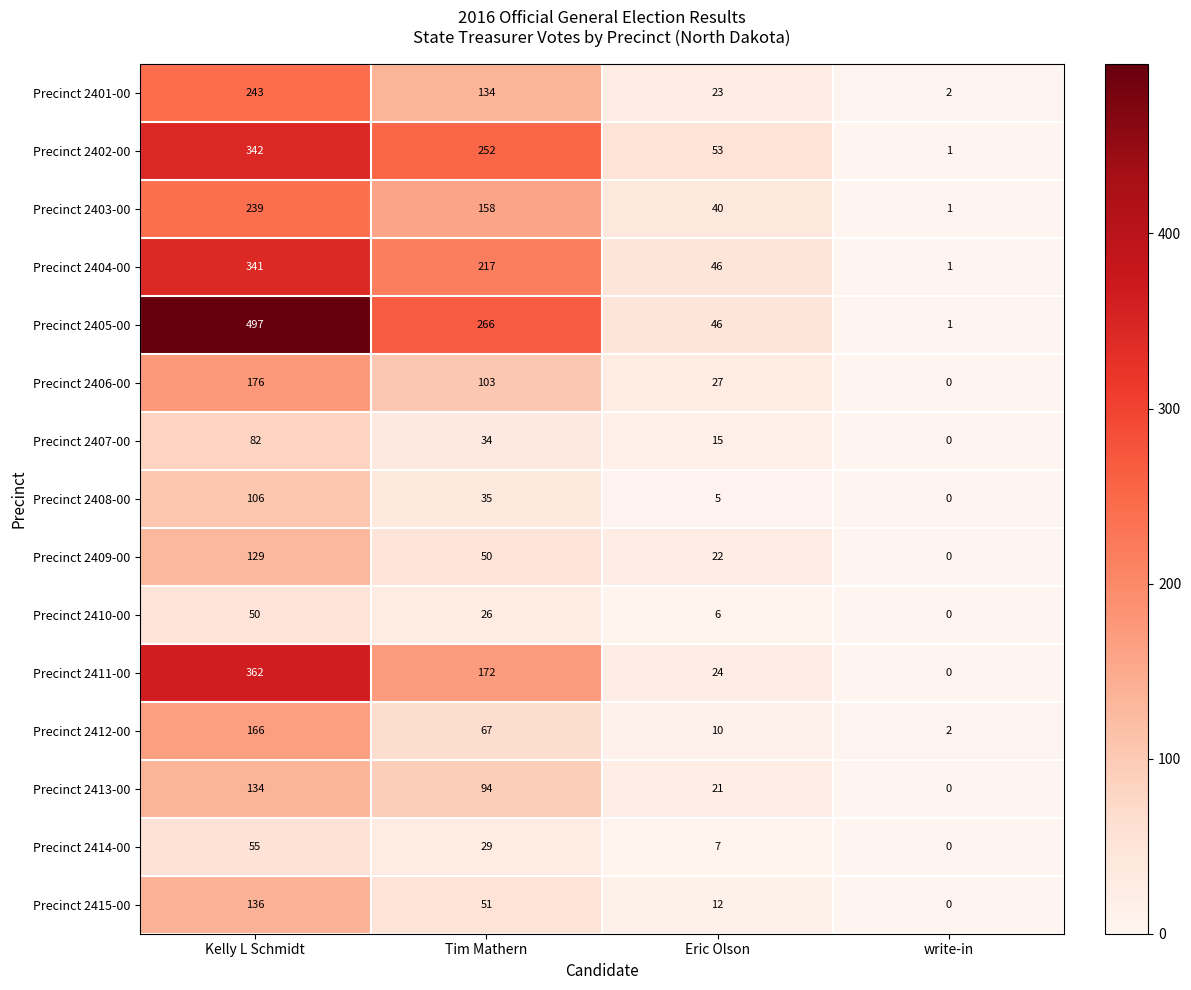

How many data points does each series have?

4